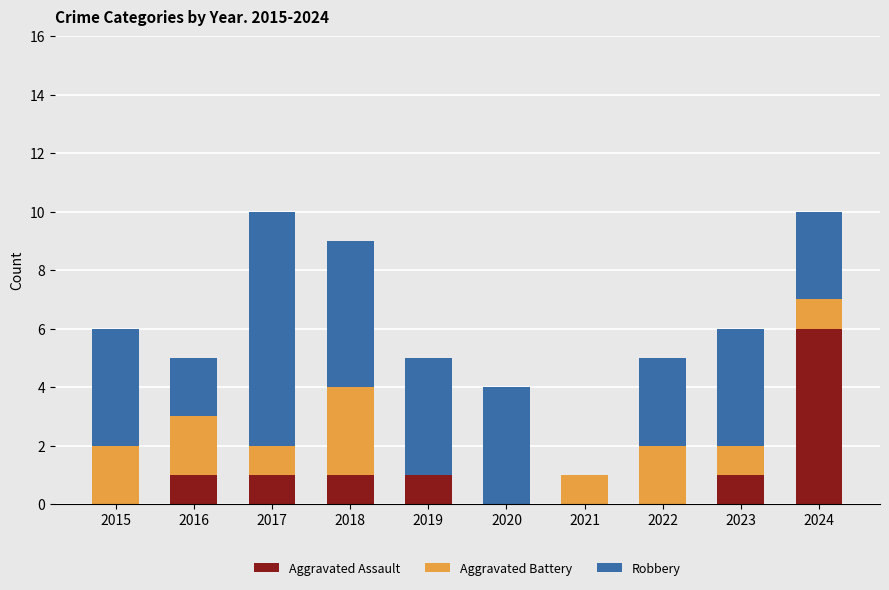

What is the maximum value for Aggravated Assault?

6